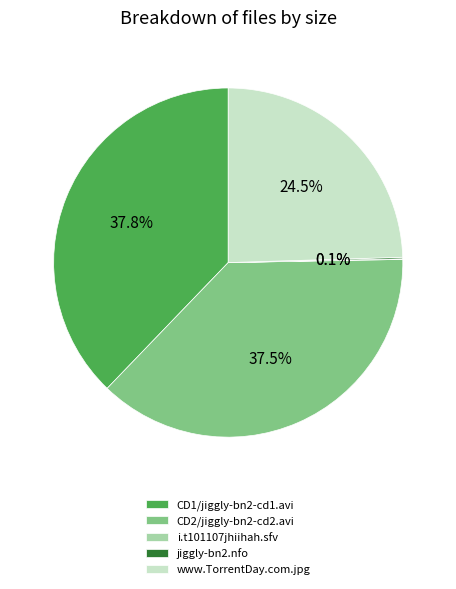

Combined, what portion of the pie is www.TorrentDay.com.jpg and CD2/jiggly-bn2-cd2.avi?

62.0%